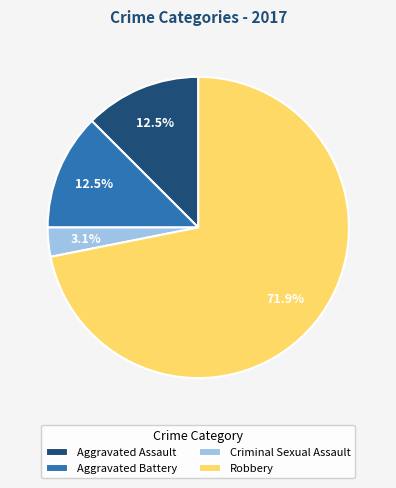

How many segments does this pie chart have?

4